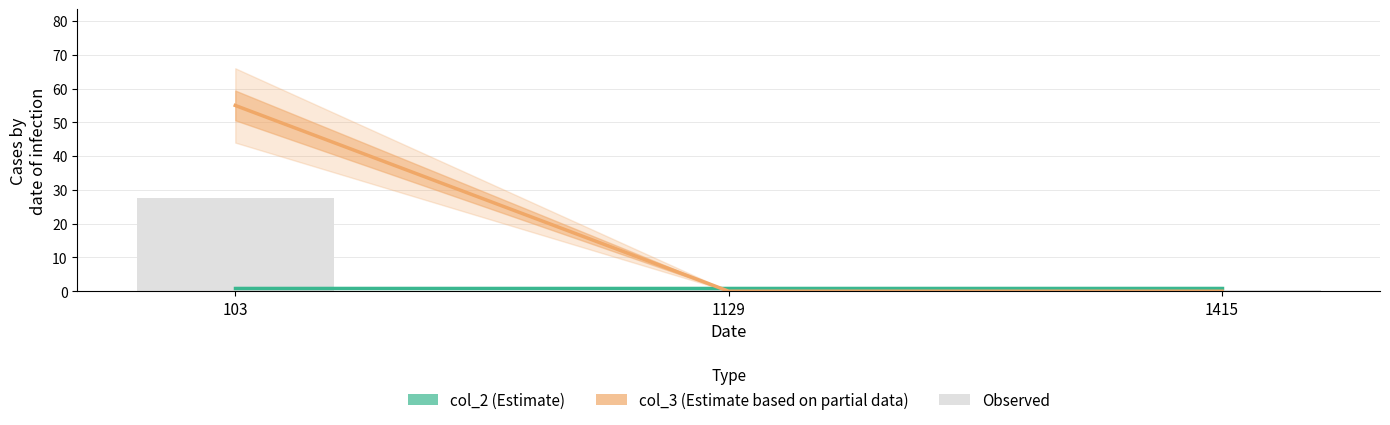

What is the total value across all series at 1415?

1.5